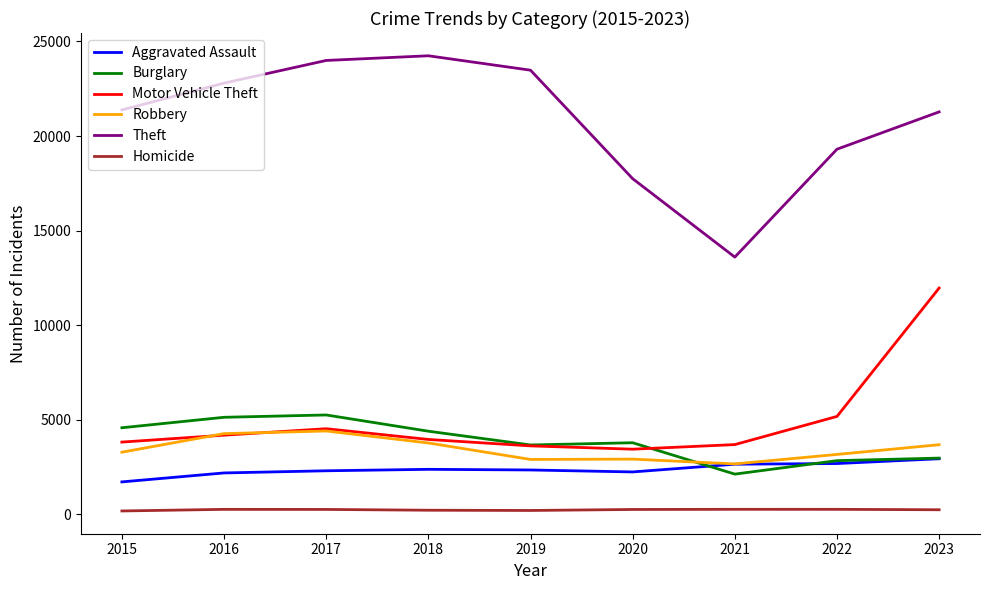

Is the value of Burglary at 2020 greater than the value of Robbery at 2016?

No